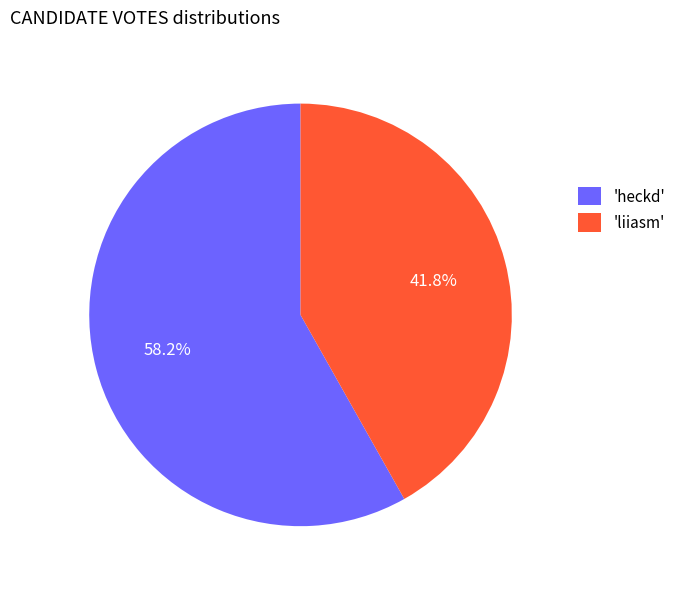

Does any single category account for the majority?

Yes